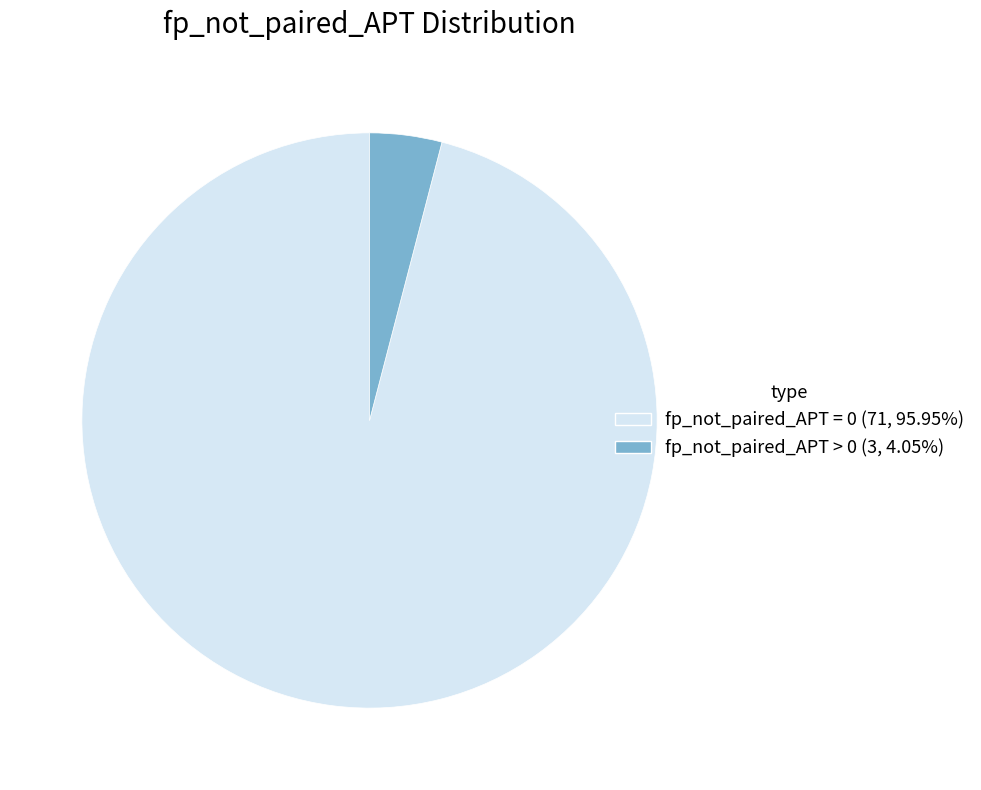

Combined, do fp_not_paired_APT > 0 (3, 4.05%) and fp_not_paired_APT = 0 (71, 95.95%) account for over 50%?

Yes